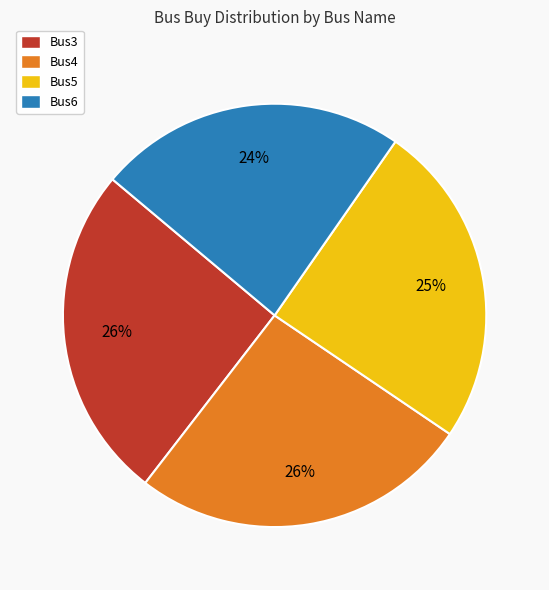

Which category has the smallest portion of the pie?

Bus6